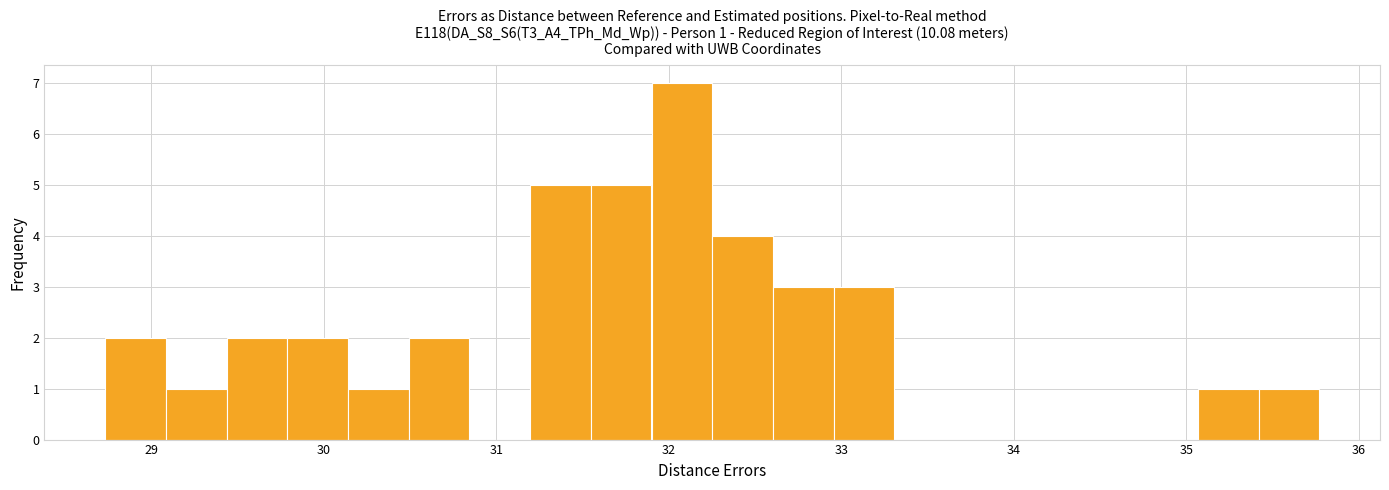

Around what value on the x-axis is the tallest bar? Give the approximate position of its centre, as read against the axis.

32.1